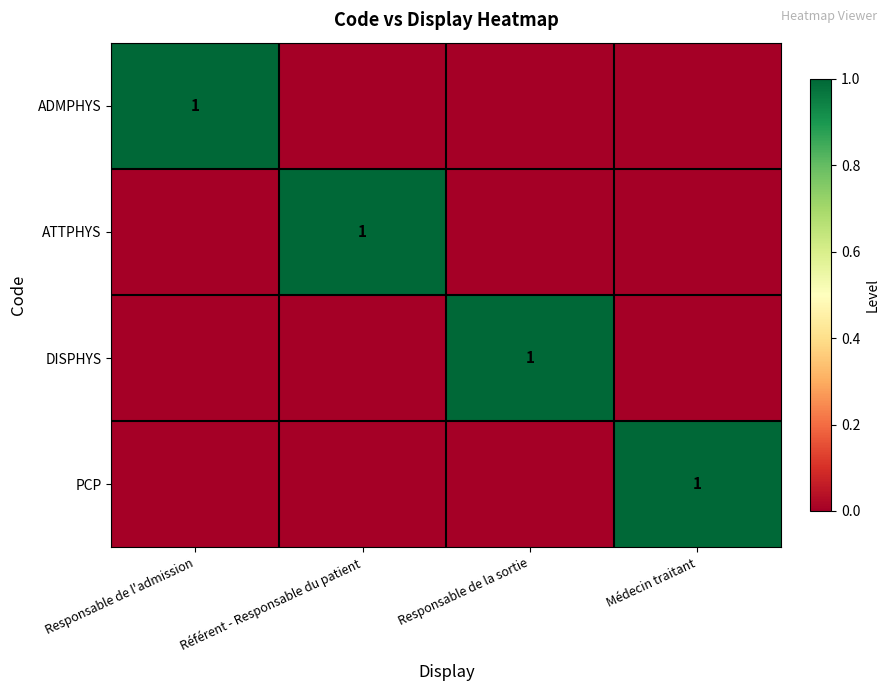

The value of PCP at Médecin traitant is 1. True or false?

True